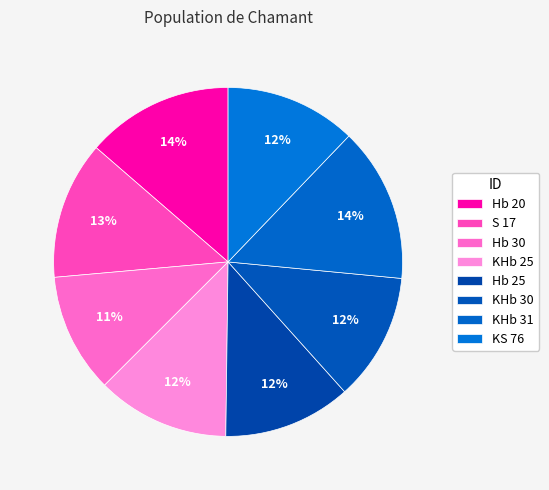

True or false: KHb 25 accounts for 22% of the total.

False